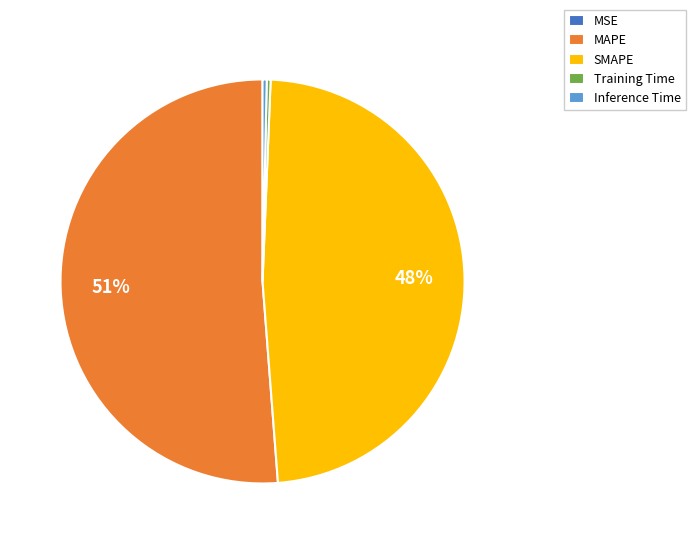

The Inference Time slice represents 12% of the pie. True or false?

False